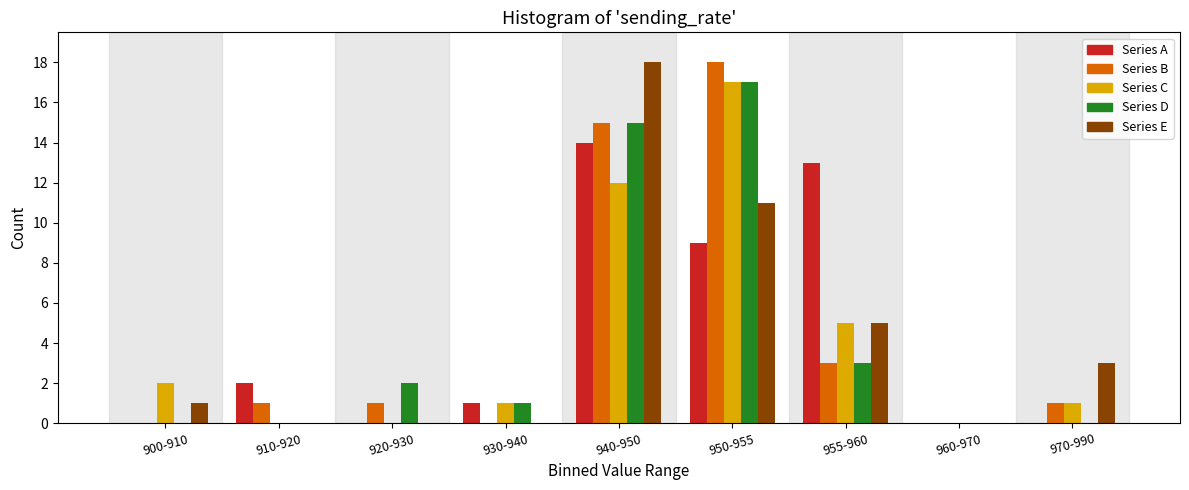

What is the total value across all series at 920-930?

3